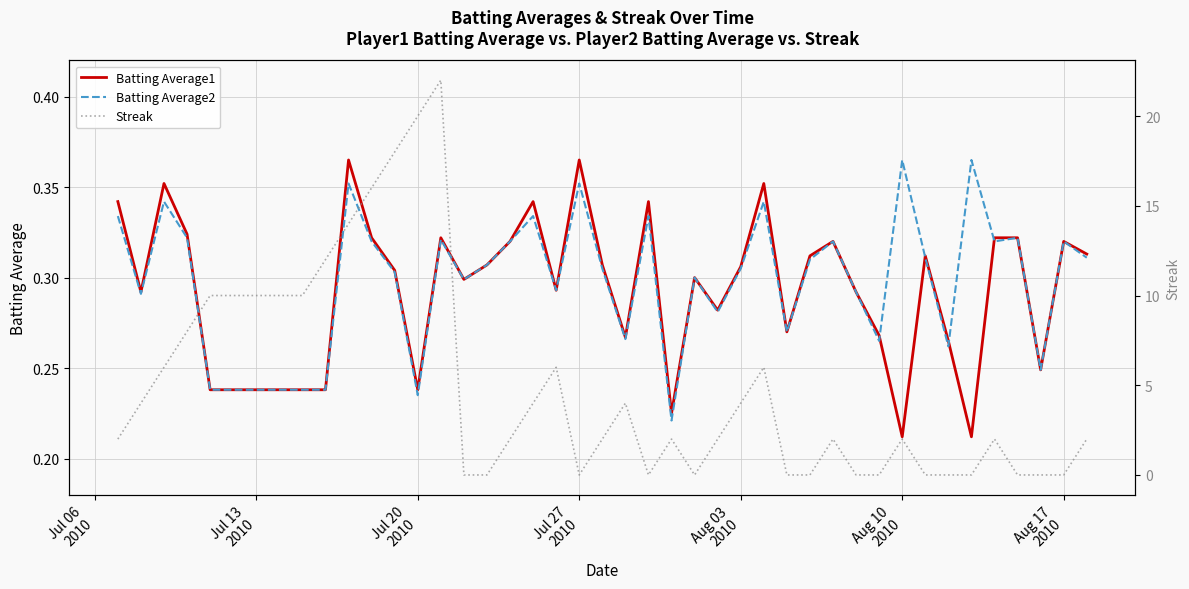

What is the sum of the Batting Average1 values at Aug 03
2010 and Aug 10
2010?

0.5